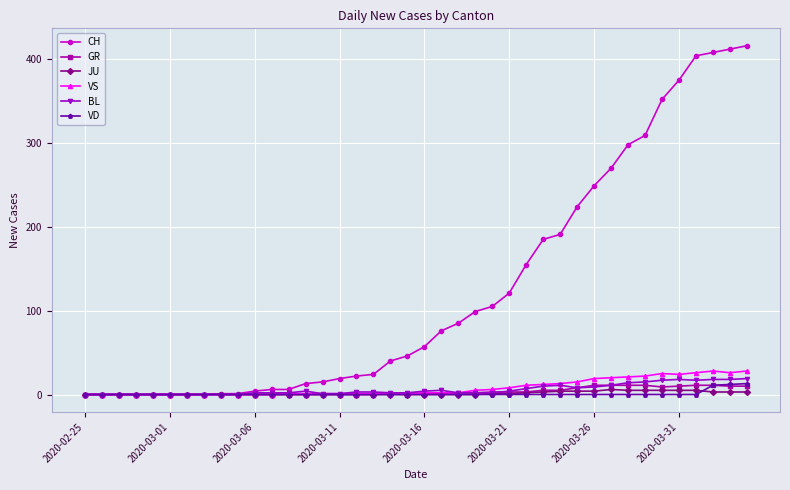

Which series has the largest range (max minus min)?

CH